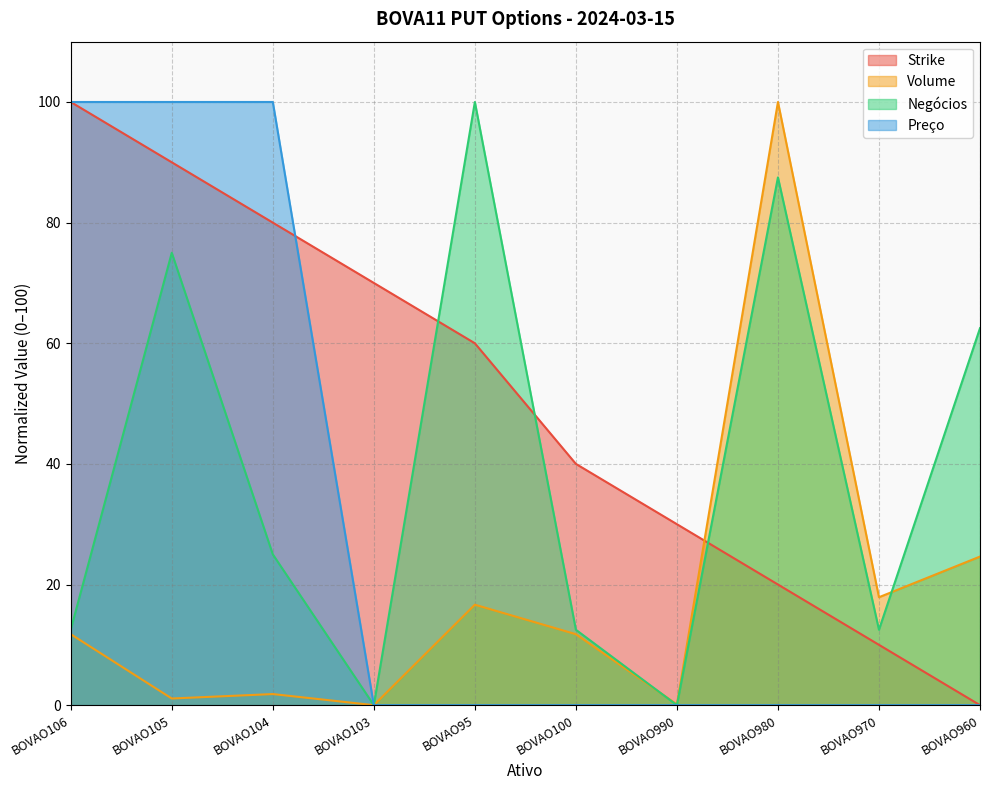

What is the difference between the Strike values at BOVAO106 and BOVAO95?

40.0